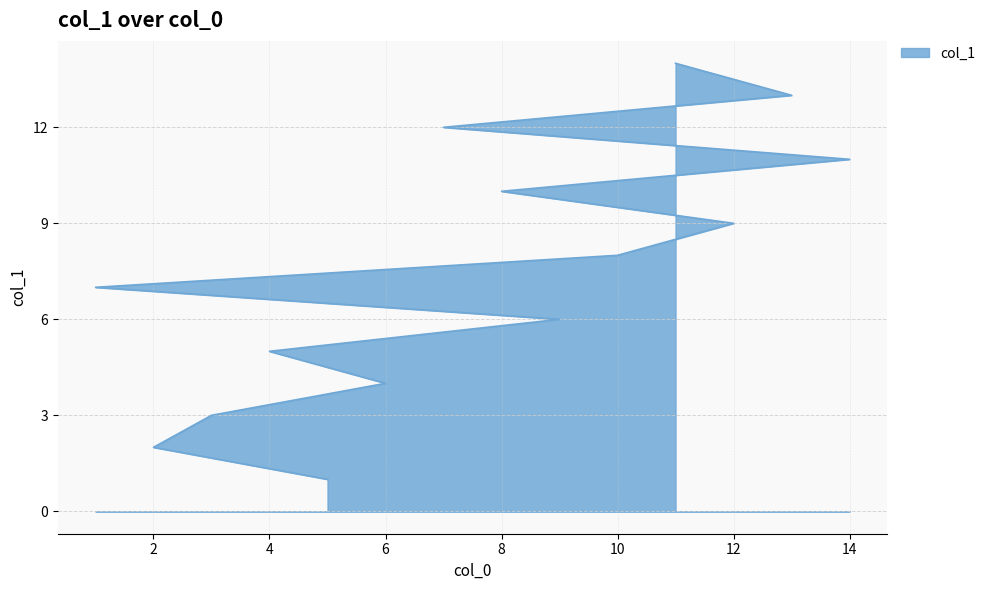

Reading left to right, extract all data points from this chart.

1	2	3	4	5	6	7	8	9	10	11	12	13	14